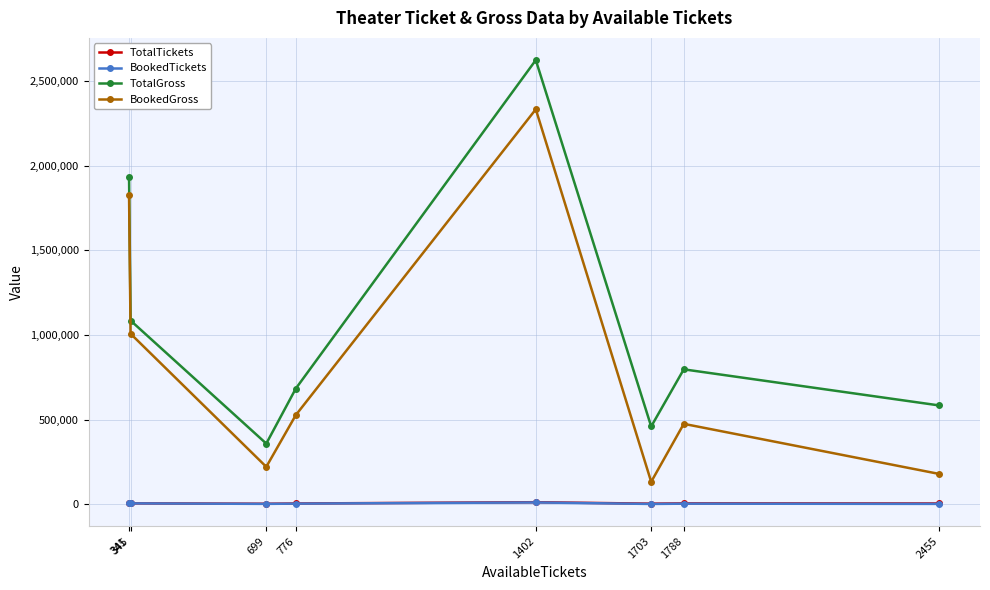

In TotalGross, how many points are higher than both neighbors (excluding endpoints)?

2